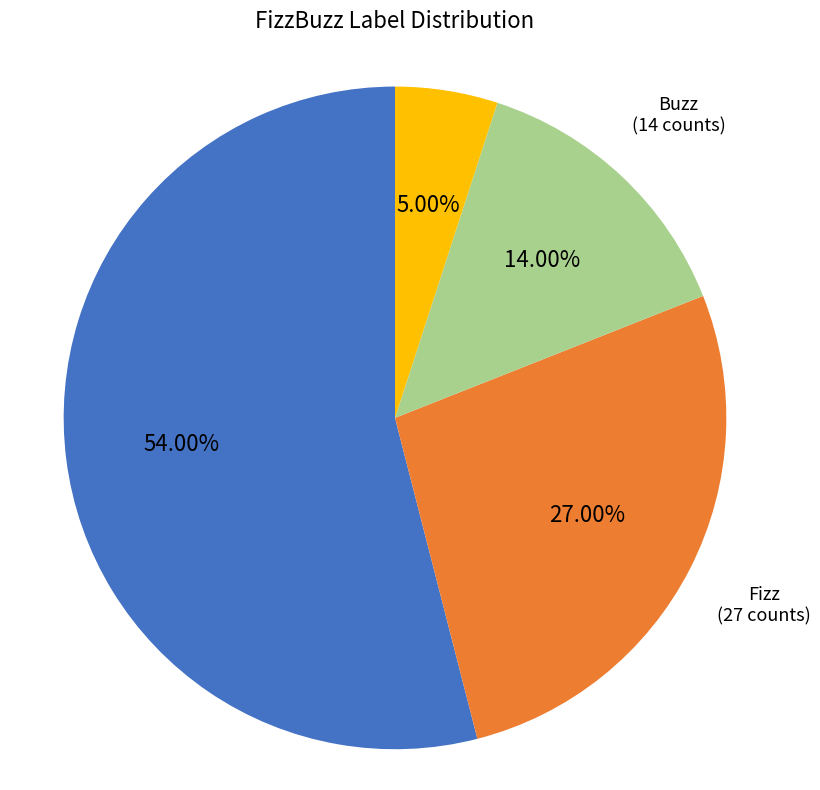

The Buzz slice represents 14% of the pie. True or false?

True